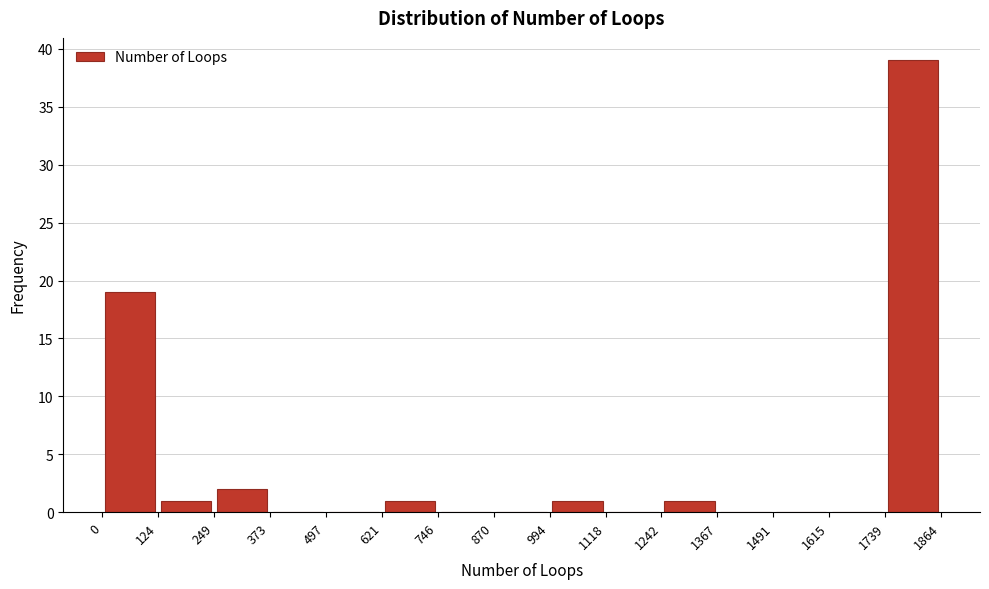

How tall is the bar that spans 621 to 746 on the x-axis? The values are not printed on the chart, so give them approximately, as read against the axis.

1